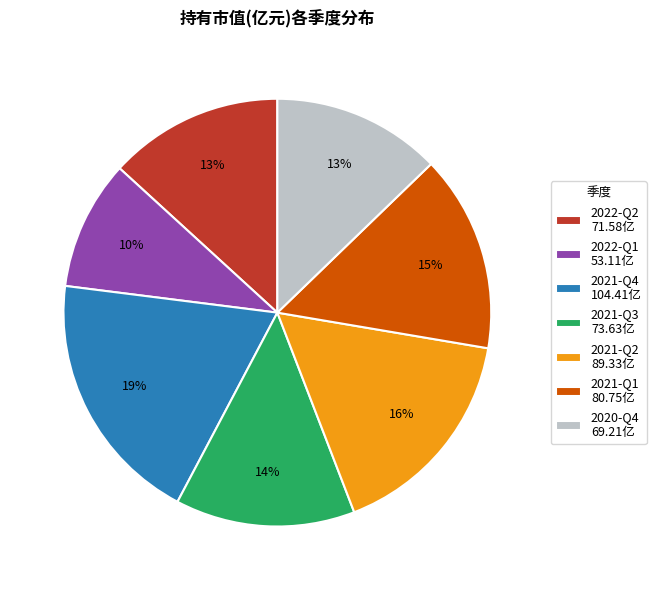

Is the sum of 2021-Q1 80.75亿 and 2020-Q4 69.21亿 greater than half?

No